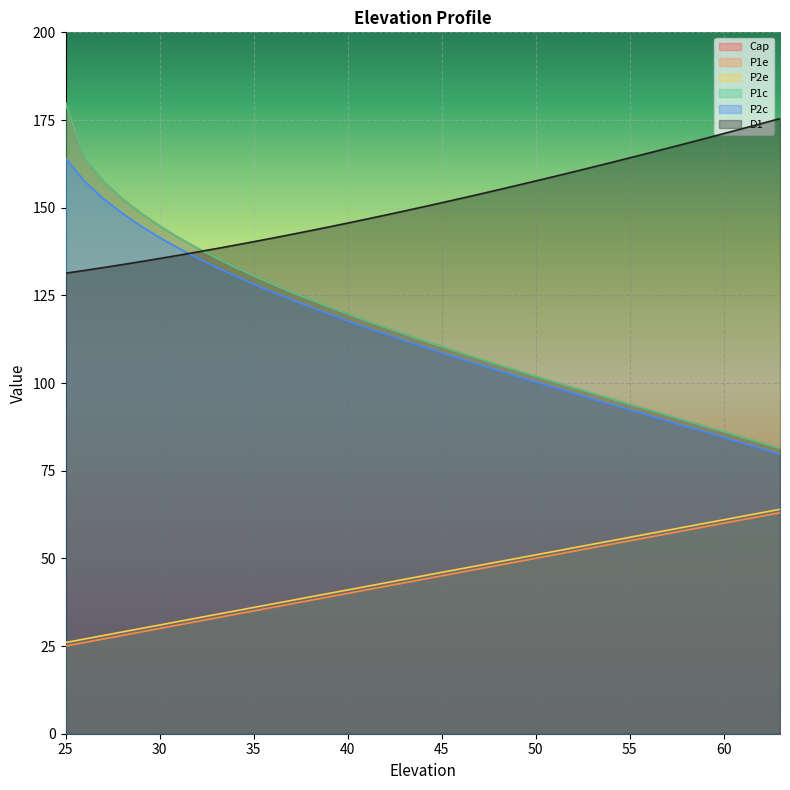

Reading left to right, list all the values displayed in this chart.

Cap: 180.0	164.1	157.6	152.6	148.5	144.8	141.5	138.5	135.7	133.0	130.6	128.2	125.9	123.8	121.7	119.7	117.7	115.8	114.0	112.1	110.4	108.6	106.9	105.2	103.6	101.9	100.3	98.7	97.1	95.5	93.9	92.4	90.8	90.0	89.2	87.6	86.1	84.5	82.9	81.3
P1e: 25.0	26.0	27.0	28.0	29.0	30.0	31.0	32.0	33.0	34.0	35.0	36.0	37.0	38.0	39.0	40.0	41.0	42.0	43.0	44.0	45.0	46.0	47.0	48.0	49.0	50.0	51.0	52.0	53.0	54.0	55.0	56.0	57.0	57.5	58.0	59.0	60.0	61.0	62.0	63.0
P2e: 26.0	27.0	28.0	29.0	30.0	31.0	32.0	33.0	34.0	35.0	36.0	37.0	38.0	39.0	40.0	41.0	42.0	43.0	44.0	45.0	46.0	47.0	48.0	49.0	50.0	51.0	52.0	53.0	54.0	55.0	56.0	57.0	58.0	58.5	59.0	60.0	61.0	62.0	63.0	64.0
P1c: 180.0	164.1	157.6	152.6	148.5	144.8	141.5	138.5	135.7	133.0	130.6	128.2	125.9	123.8	121.7	119.7	117.7	115.8	114.0	112.1	110.4	108.6	106.9	105.2	103.6	101.9	100.3	98.7	97.1	95.5	93.9	92.4	90.8	90.0	89.2	87.6	86.1	84.5	82.9	81.3
P2c: 164.1	157.6	152.6	148.5	144.8	141.5	138.5	135.7	133.0	130.6	128.2	125.9	123.8	121.7	119.7	117.7	115.8	114.0	112.1	110.4	108.6	106.9	105.2	103.6	101.9	100.3	98.7	97.1	95.5	93.9	92.4	90.8	89.2	88.4	87.6	86.1	84.5	82.9	81.3	79.7
D1: 131.3	132.1	132.9	133.8	134.6	135.5	136.4	137.4	138.3	139.3	140.3	141.3	142.4	143.4	144.5	145.6	146.7	147.9	149.0	150.2	151.4	152.6	153.8	155.1	156.3	157.6	158.9	160.2	161.5	162.9	164.2	165.6	166.9	167.6	168.3	169.7	171.1	172.5	174.0	175.4